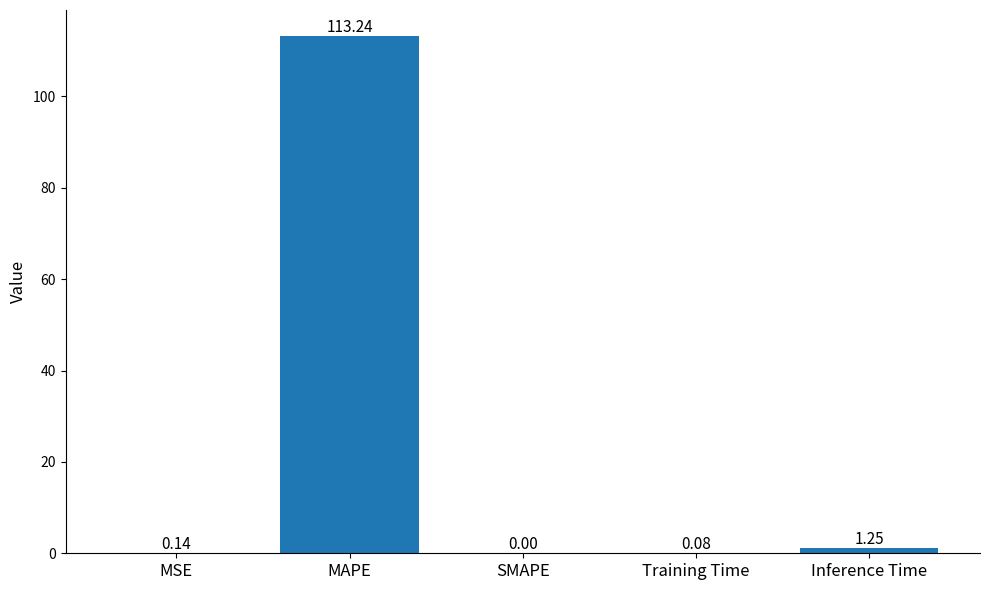

What is the approximate value at MAPE?

113.2